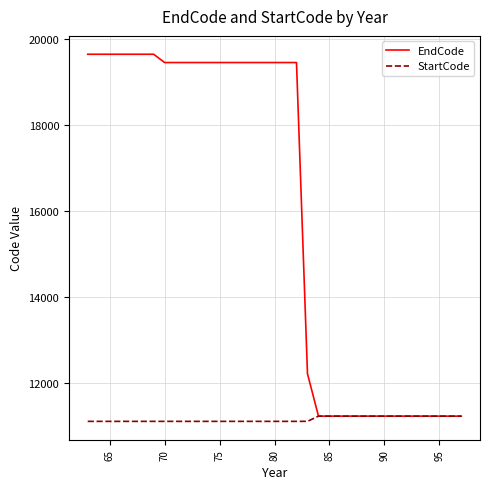

Which series has the widest spread of values?

EndCode